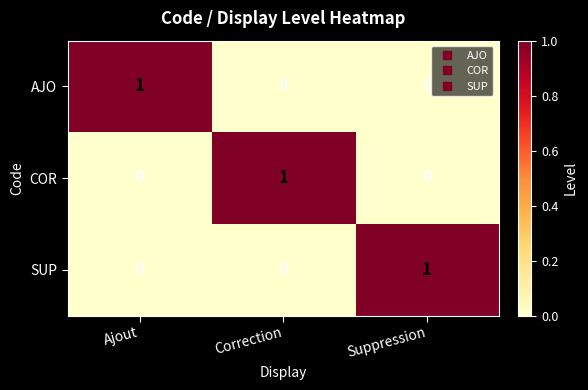

Count the SUP values in the range 0 to 1.

3